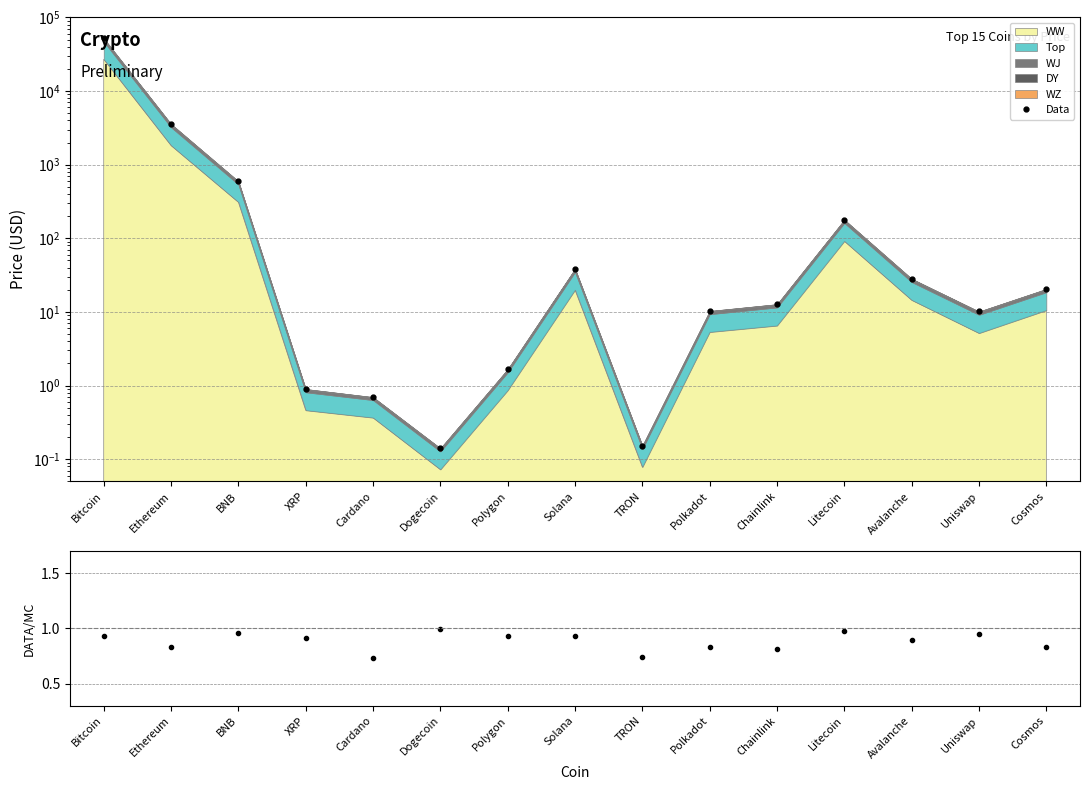

How many interior local valleys does the Data series have?

3